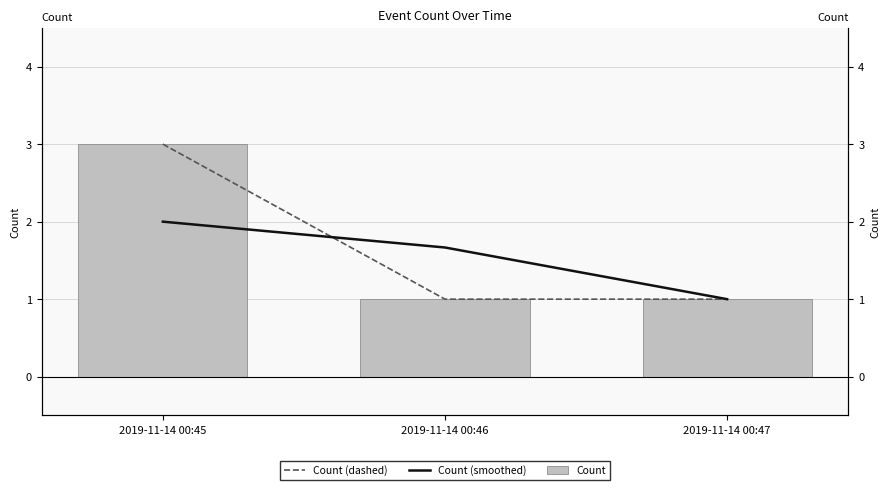

Rank the categories by Count (dashed) value from highest to lowest.

2019-11-14 00:45, 2019-11-14 00:46, 2019-11-14 00:47